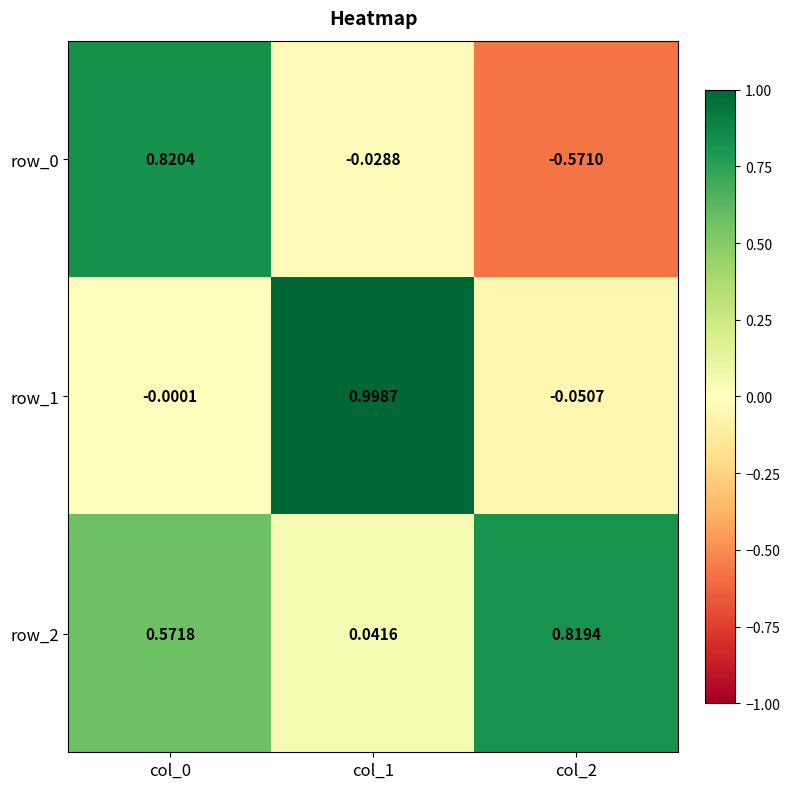

Is the value of row_1 at col_1 greater than the value of row_2 at col_1?

Yes